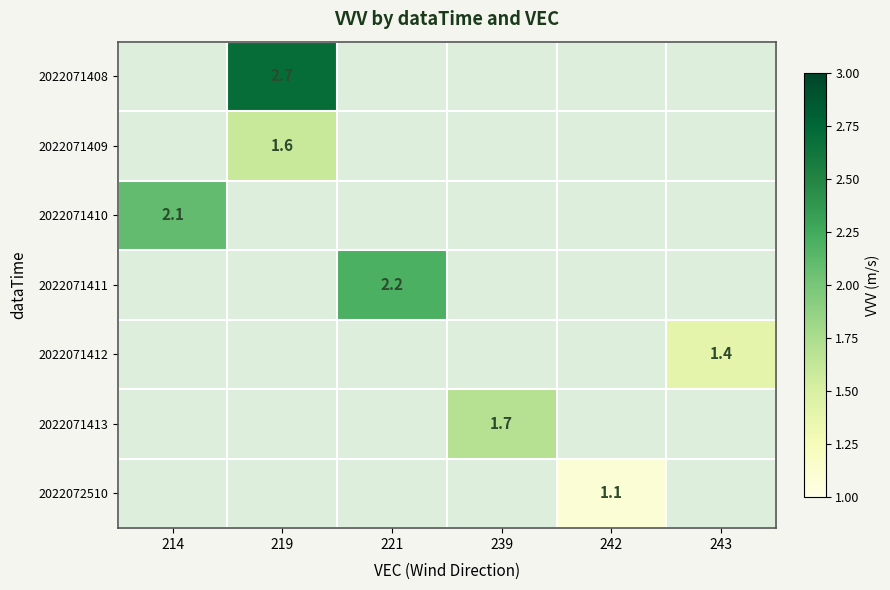

At which category does the chart reach its minimum across all series?

242